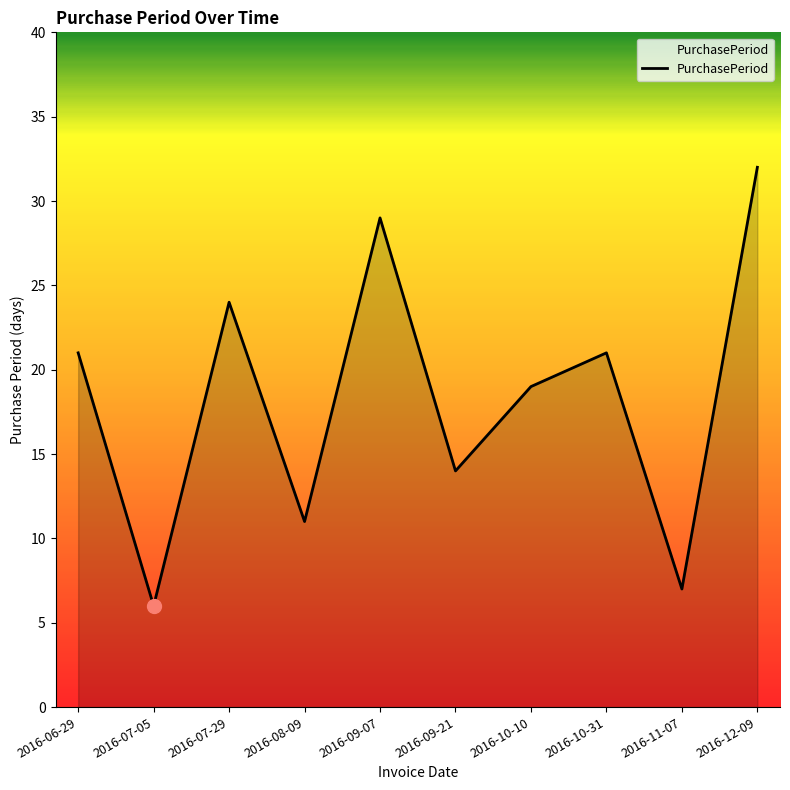

Approximately how many times larger is the value at 2016-08-09 compared to 2016-07-29?

0.5